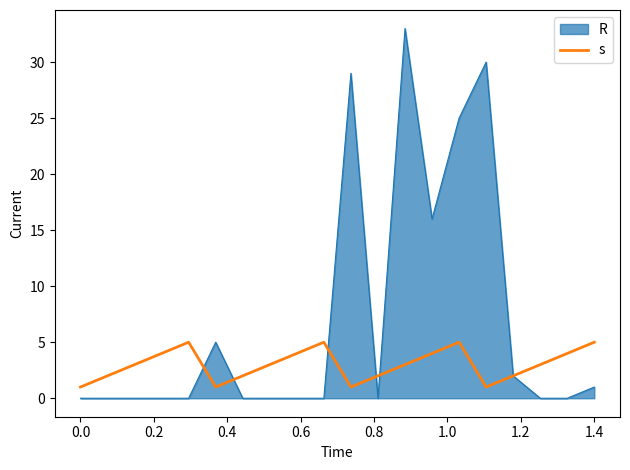

Which series has the largest total across all categories?

R